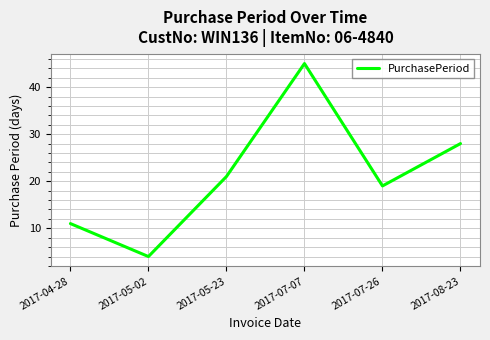

How many distinct data groups are displayed?

1